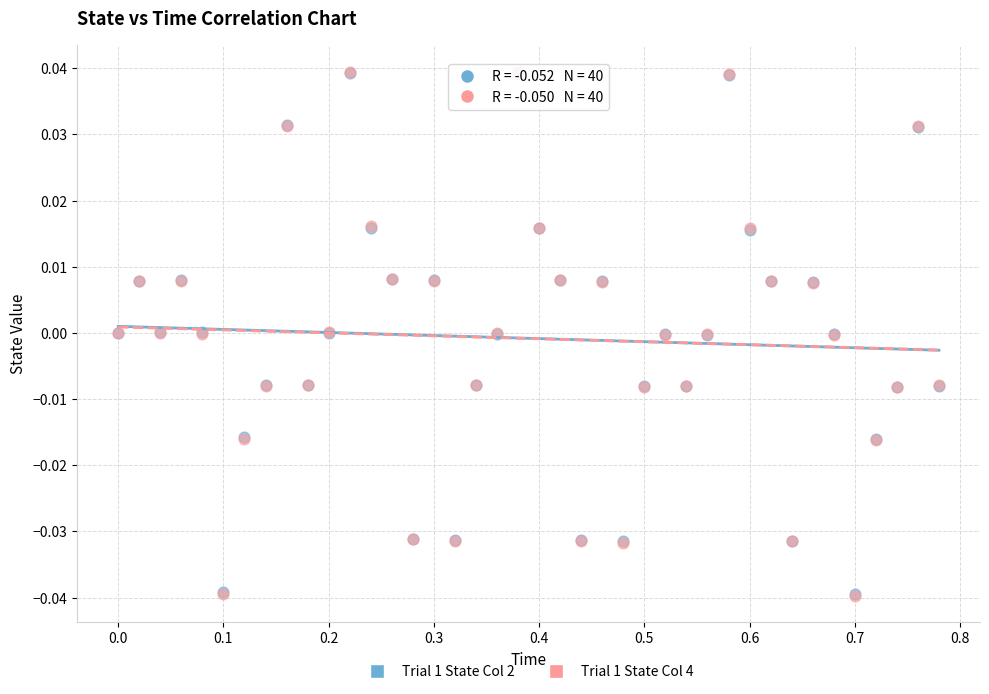

What are all the series names shown in the legend?

Trial 1 State Col 2, Trial 1 State Col 4